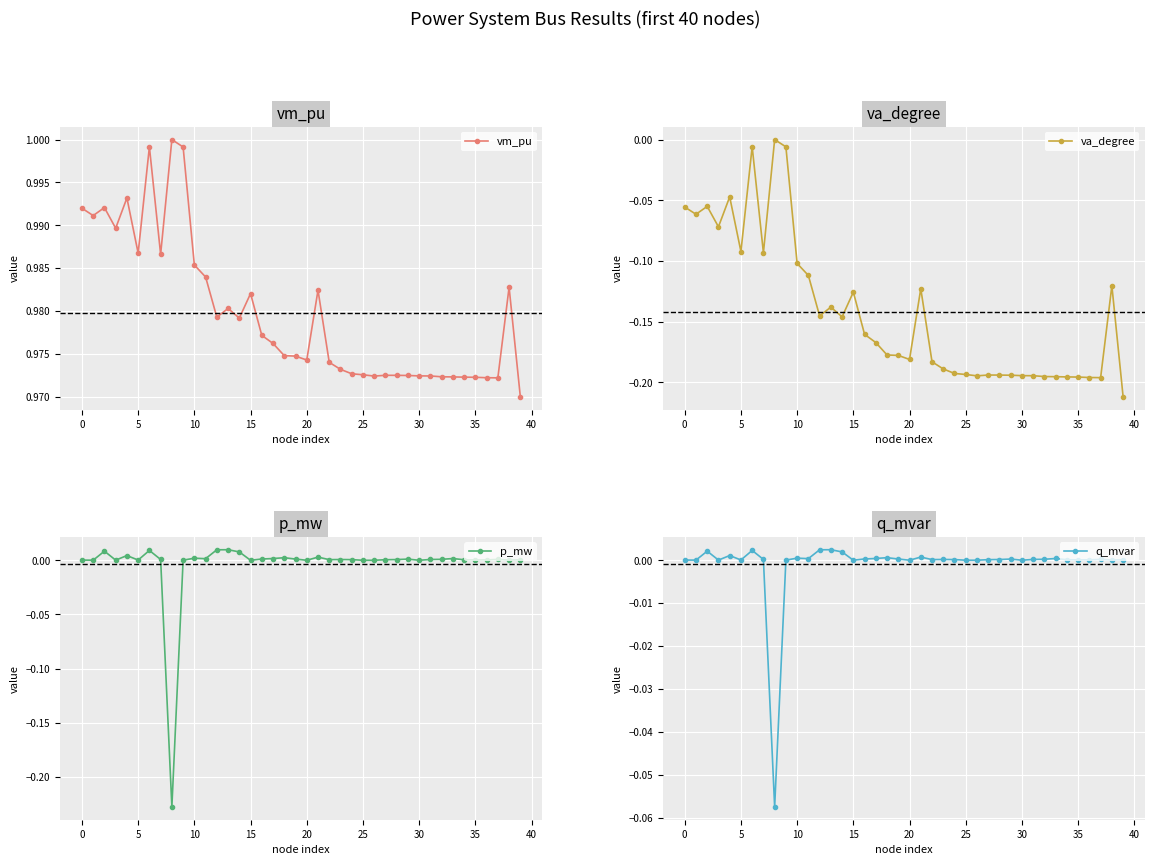

How many values in q_mvar are below zero?

1